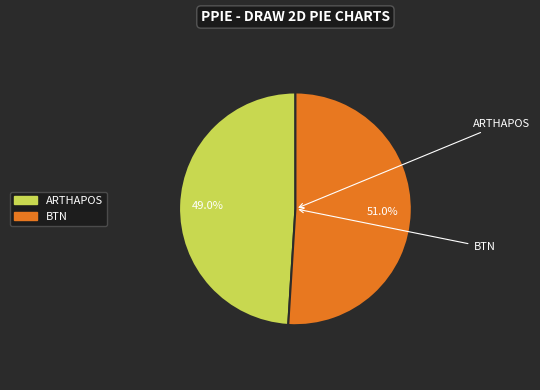

Is there any slice that represents more than half of the pie?

Yes